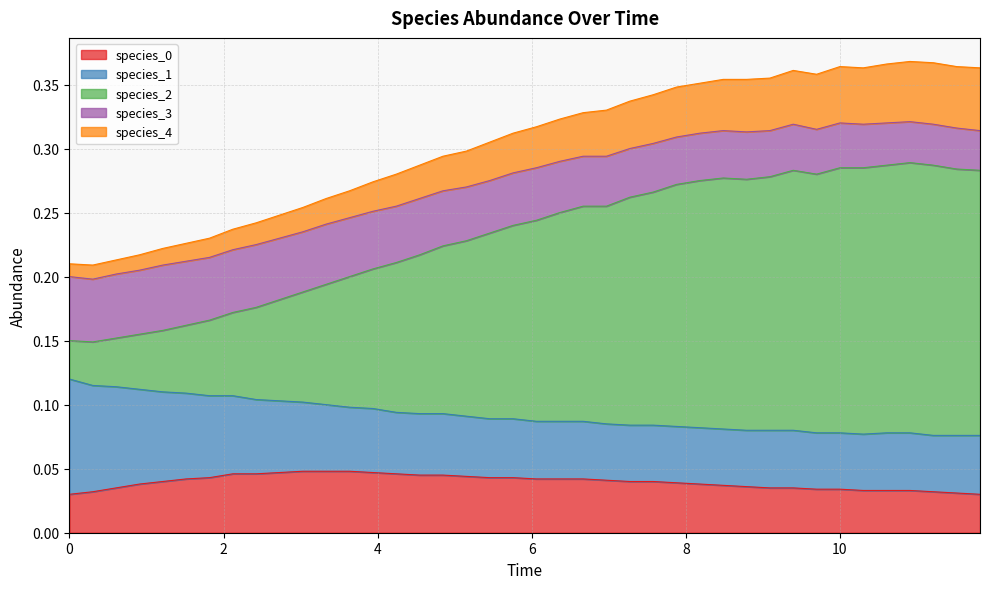

Does the chart have visible grid lines?

Yes